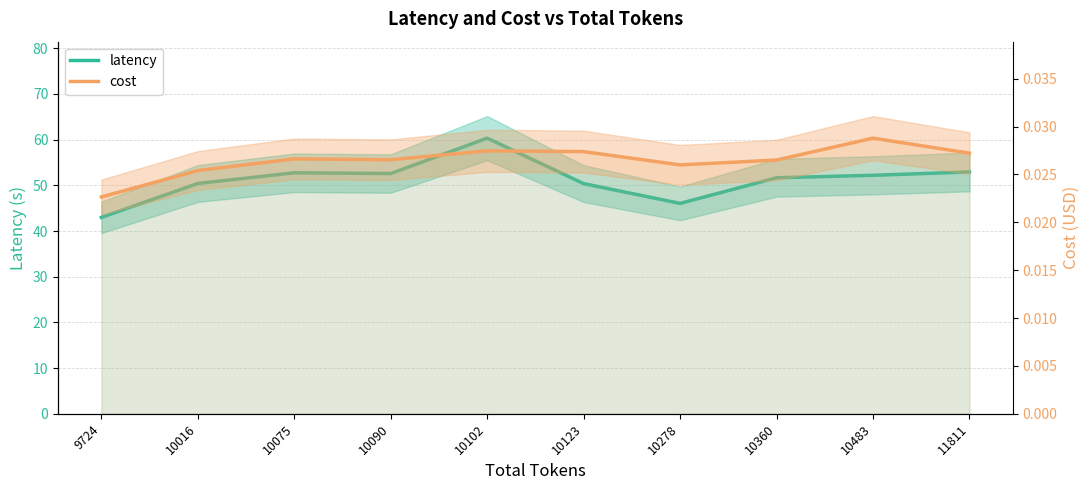

In cost, how many points are lower than both neighbors (excluding endpoints)?

2